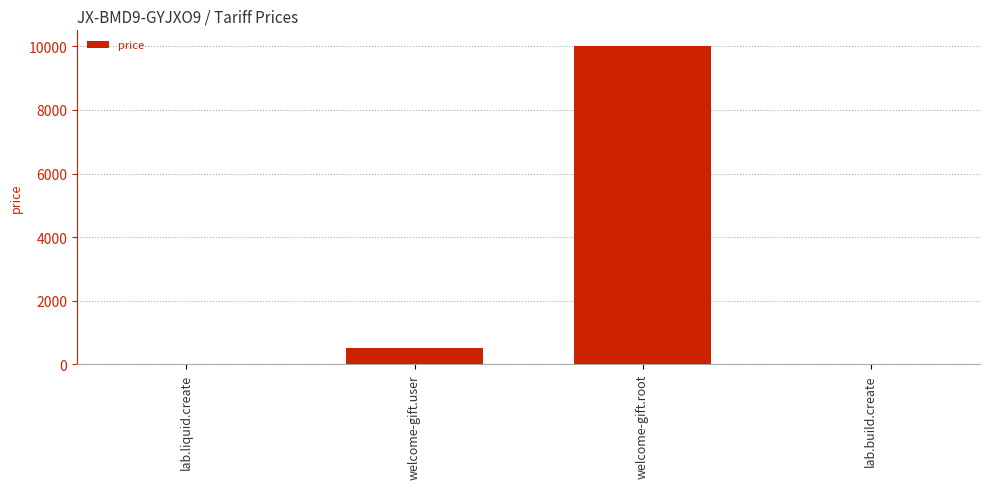

Reading left to right, transcribe all the data shown in this chart.

10	500	10000	10